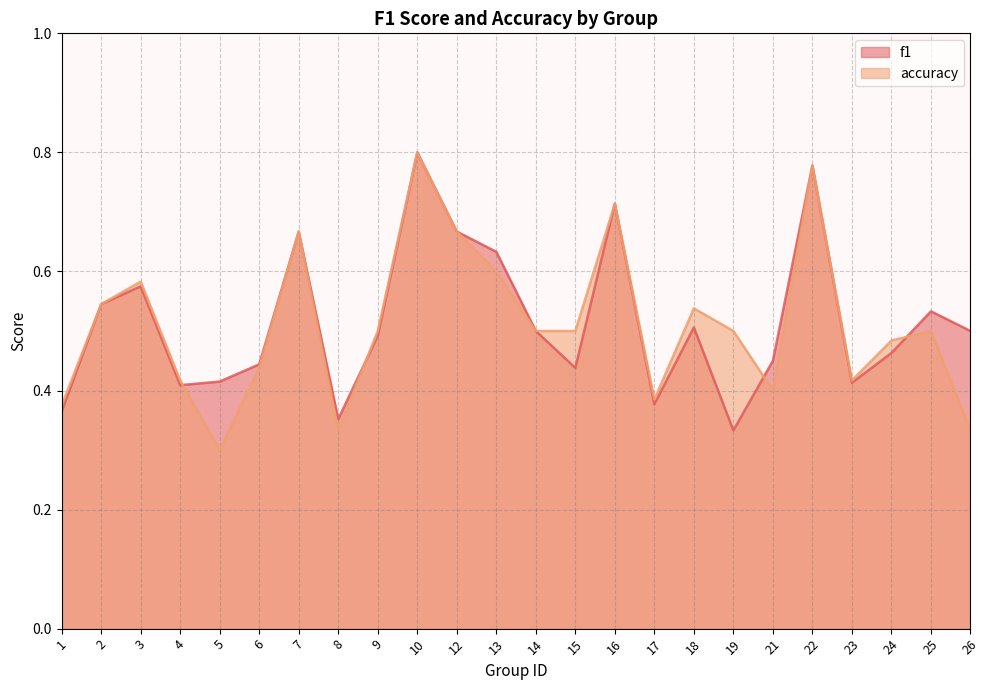

What is the difference between the f1 values at 23 and 2?

0.1